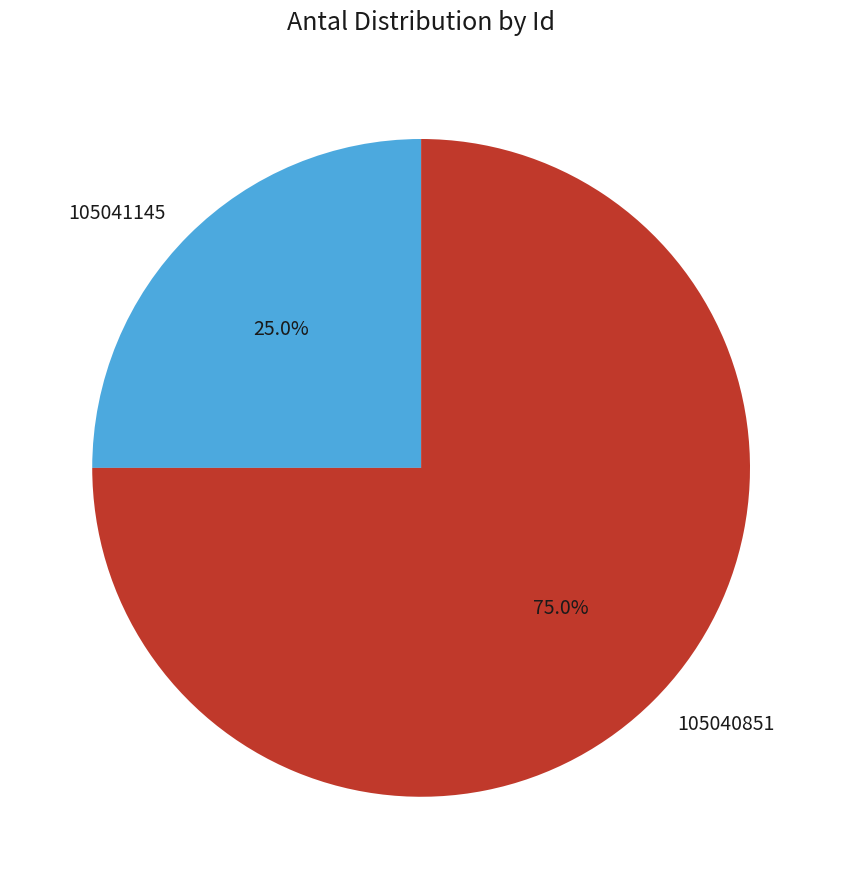

Which slice is the smallest?

105041145